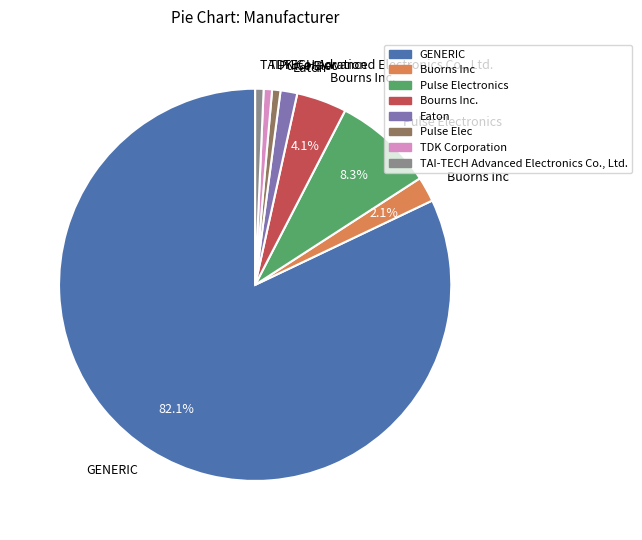

How many segments does this pie chart have?

8